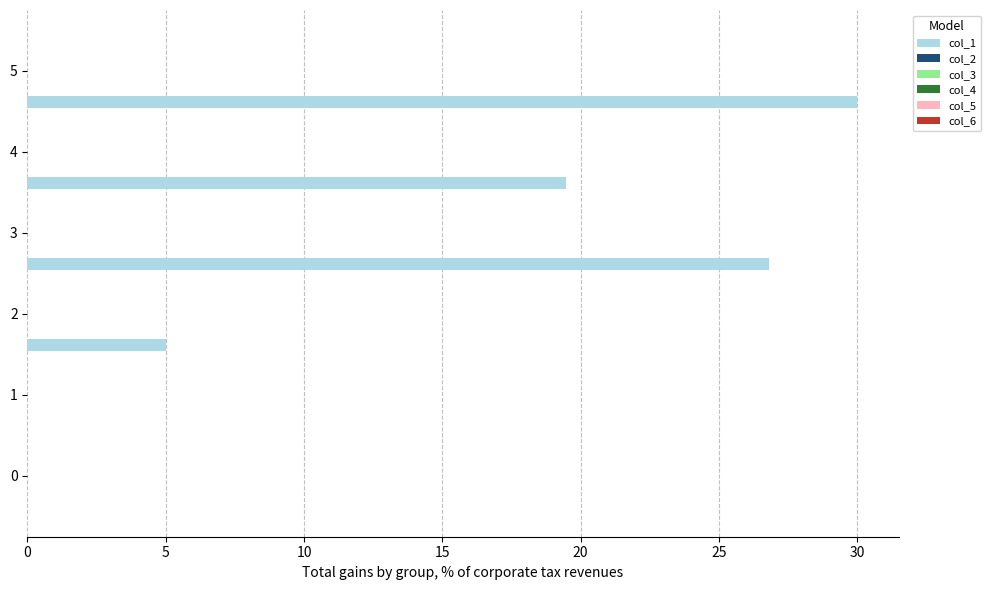

What is the greatest value displayed?

30.0